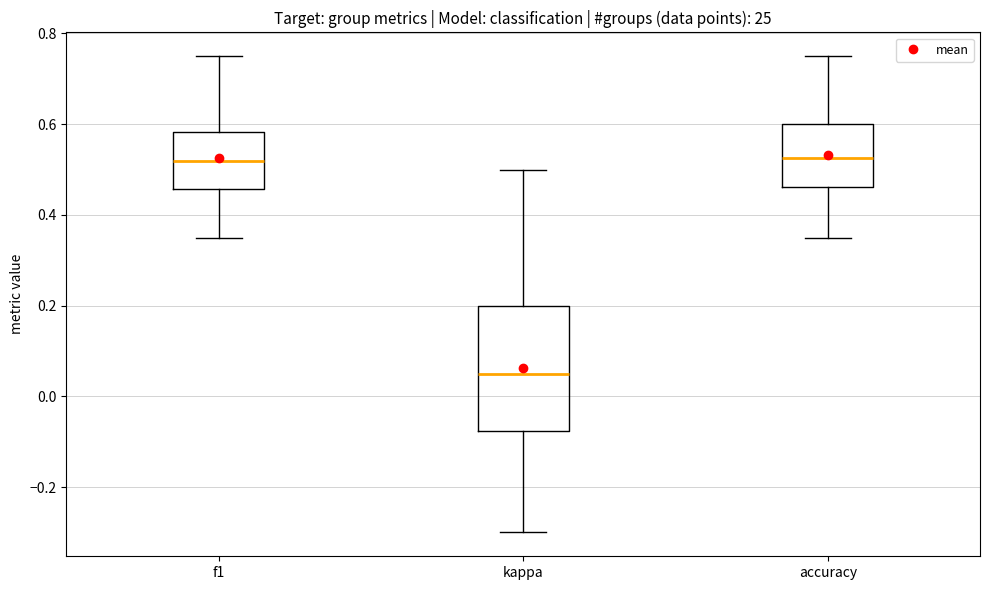

Which box is the tallest, from its lower edge to its upper edge?

kappa